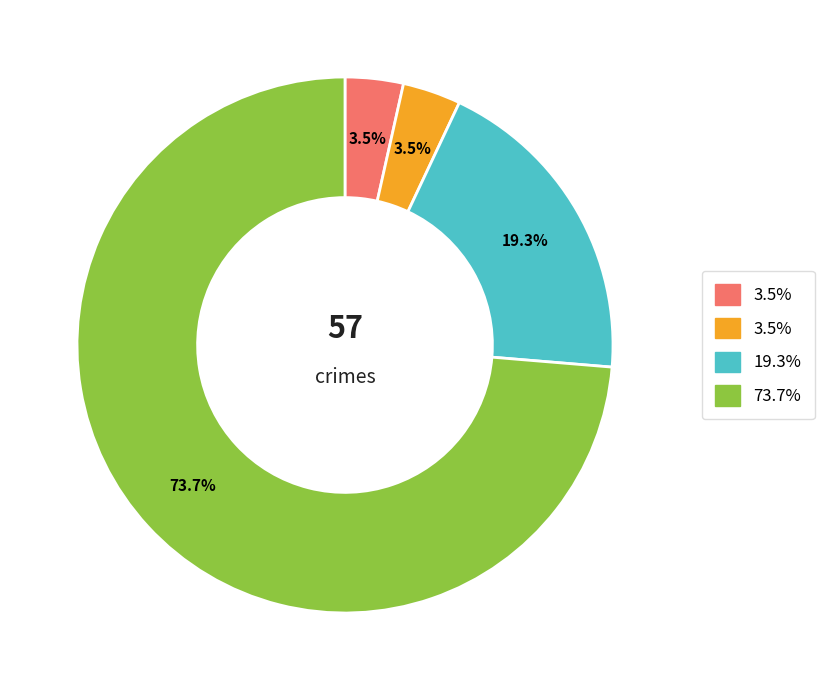

How many slices are in this pie chart?

4